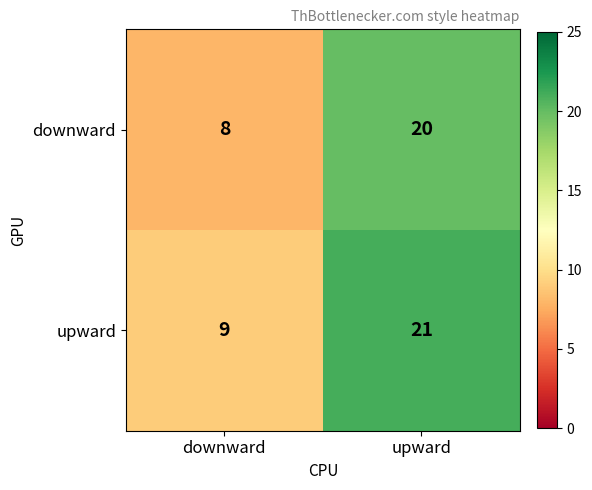

At which category is the sum across all series the highest?

upward